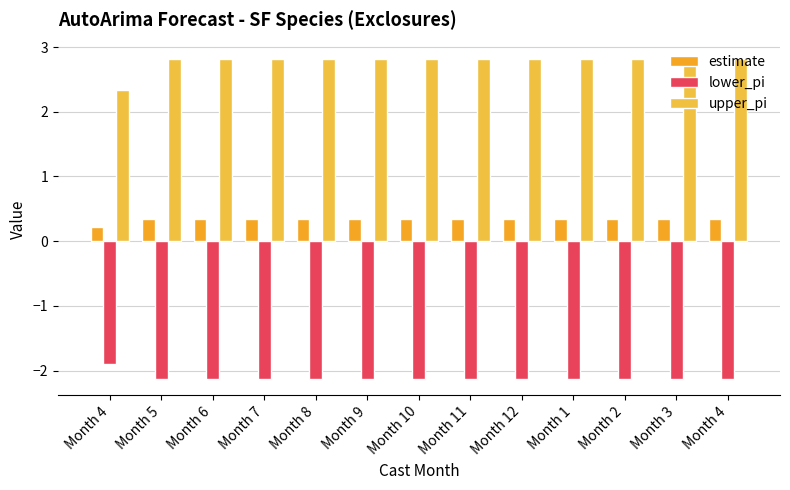

What is the total value across all series at Month 7?

1.0